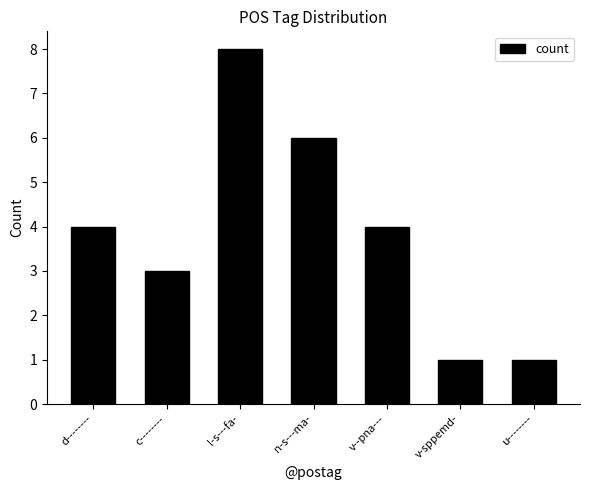

What is the sum of the values at d-------- and c--------?

7